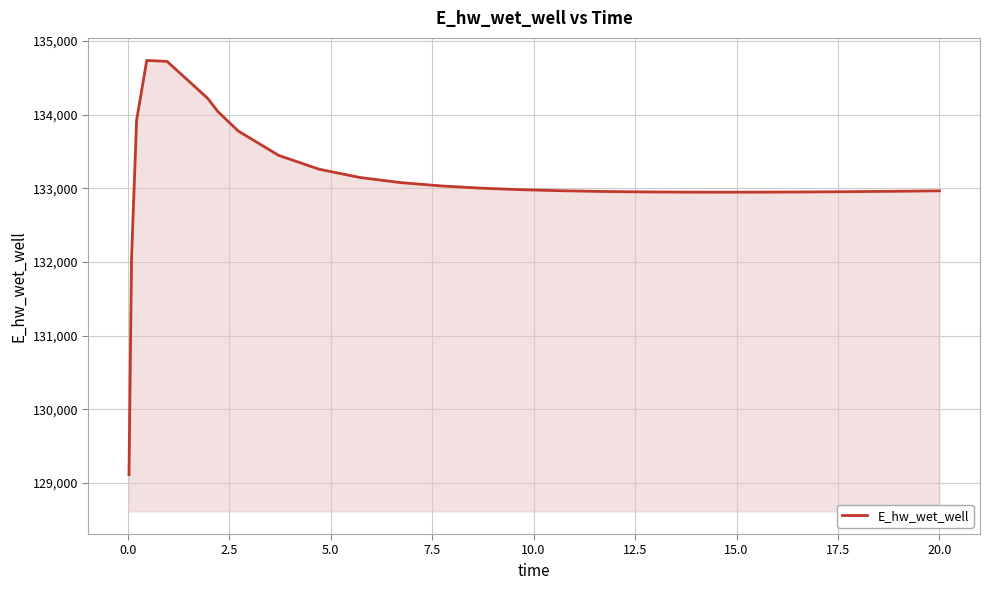

What is the smallest value displayed?

129110.3